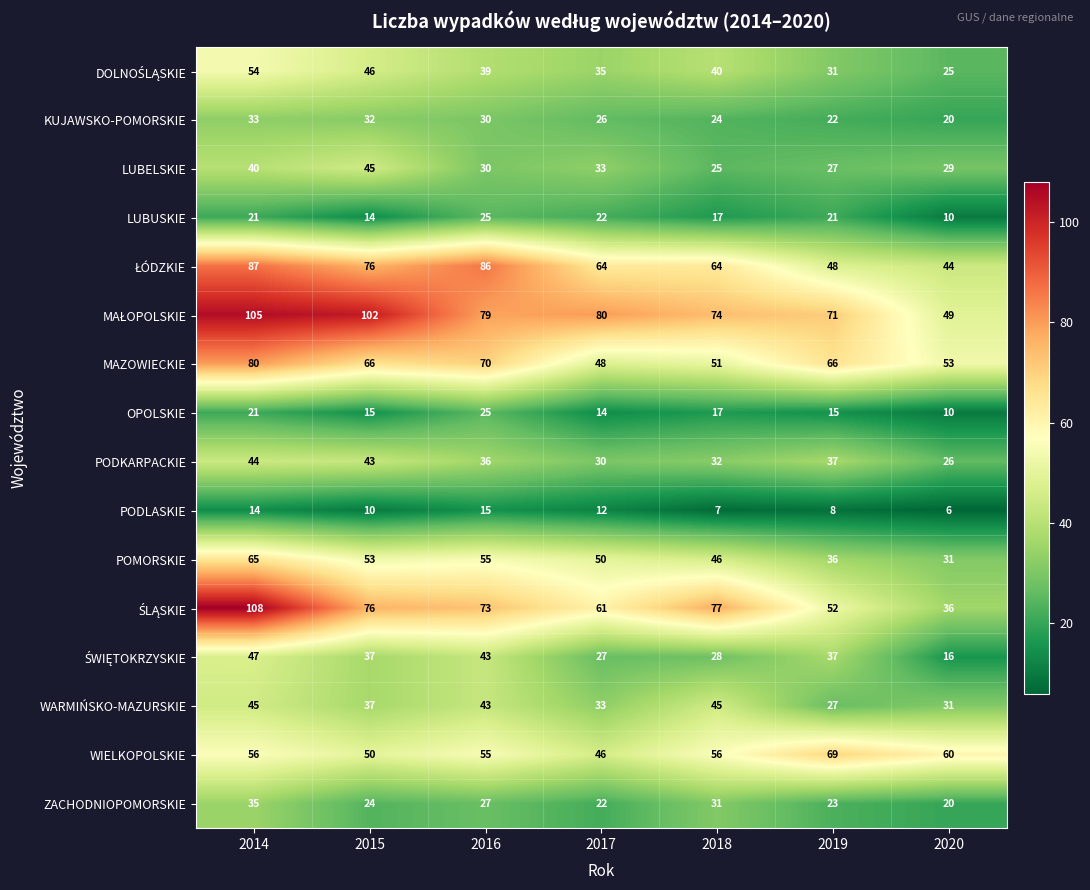

What is the total value across all series at 2019?

590